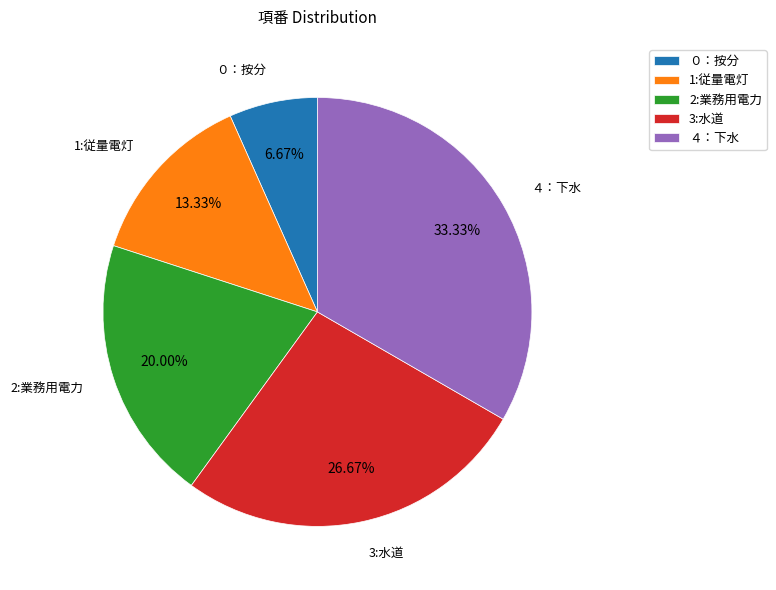

To the nearest percent, what is the combined percentage of 1:従量電灯 and 2:業務用電力?

33%